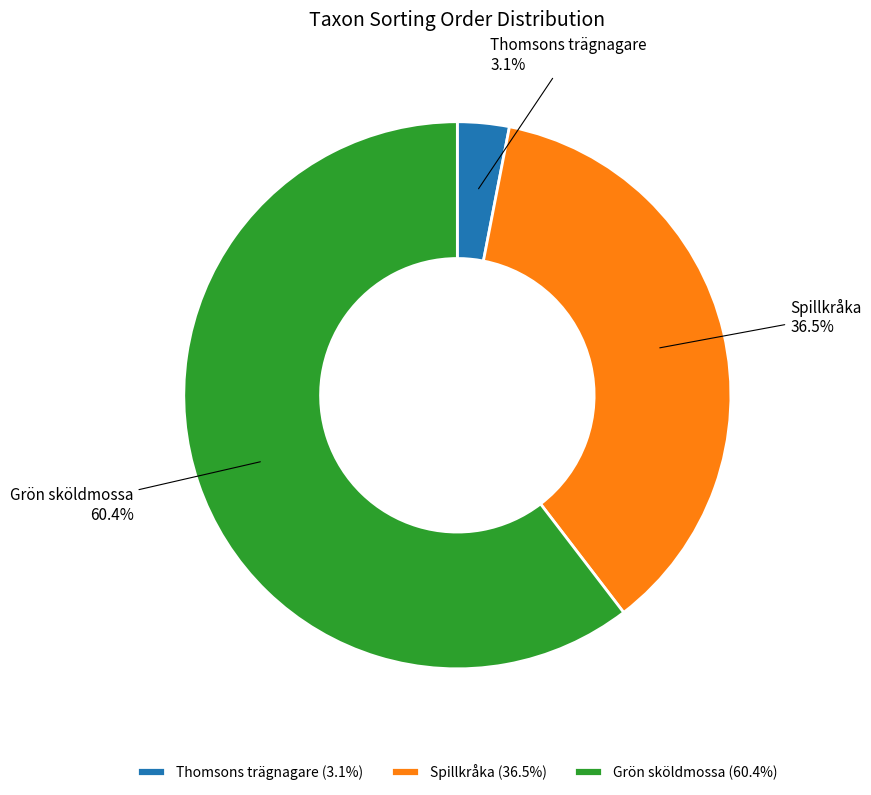

Count the number of slices in the pie.

3